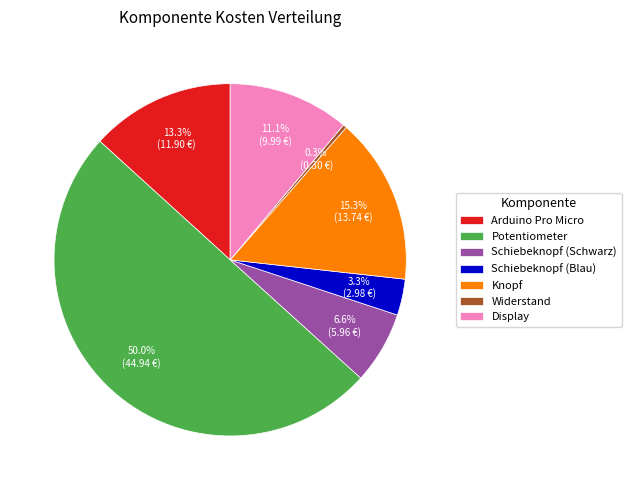

How many slices are in this pie chart?

7